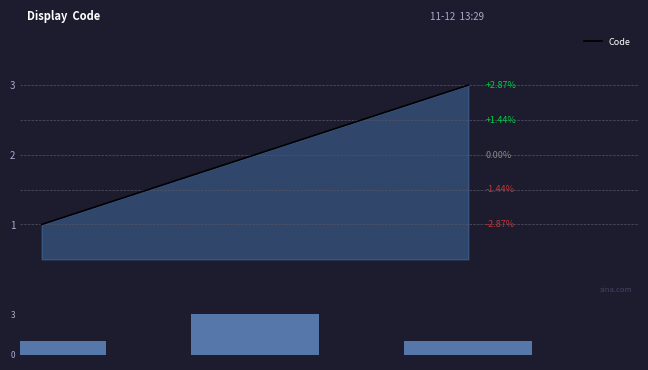

Which category has the highest value in the Code series?

16:00